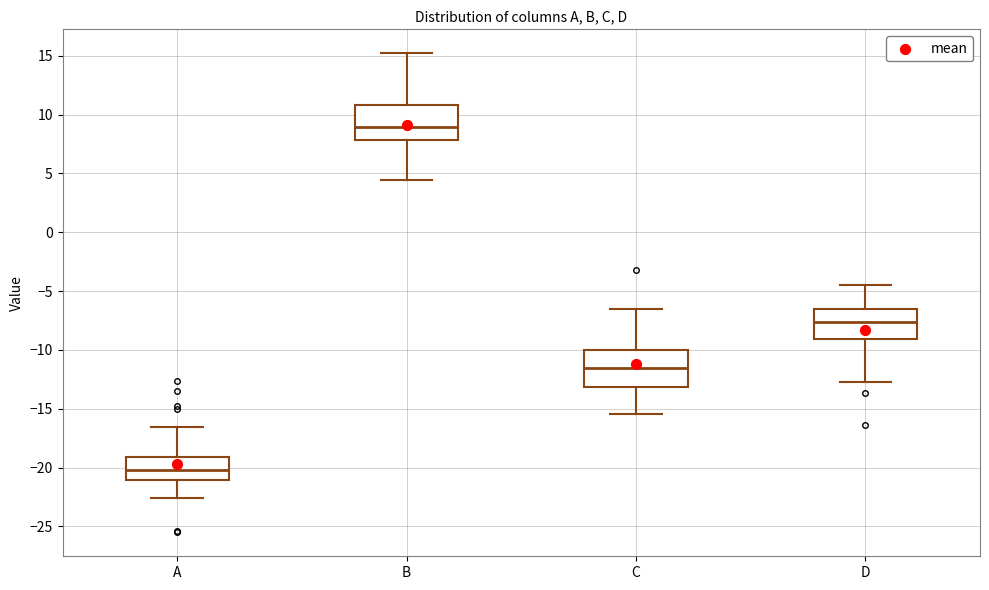

Which box's median line is the highest?

B